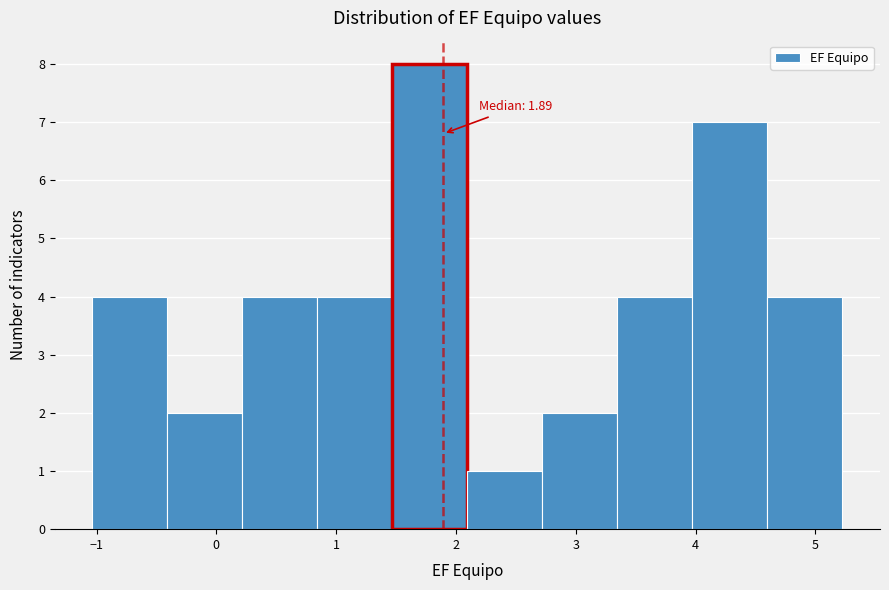

Which range on the x-axis has the tallest bar?

1.5 to 2.1